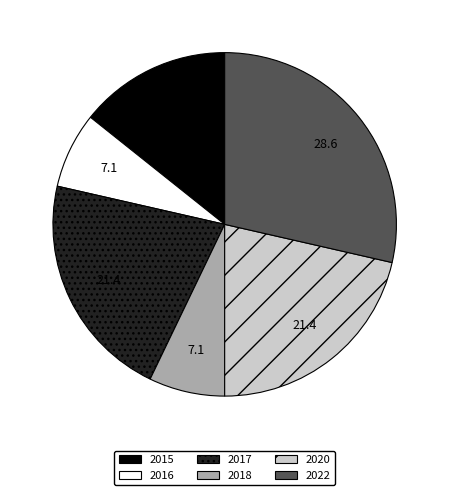

Is it true that 2020 is 21% of the pie?

True